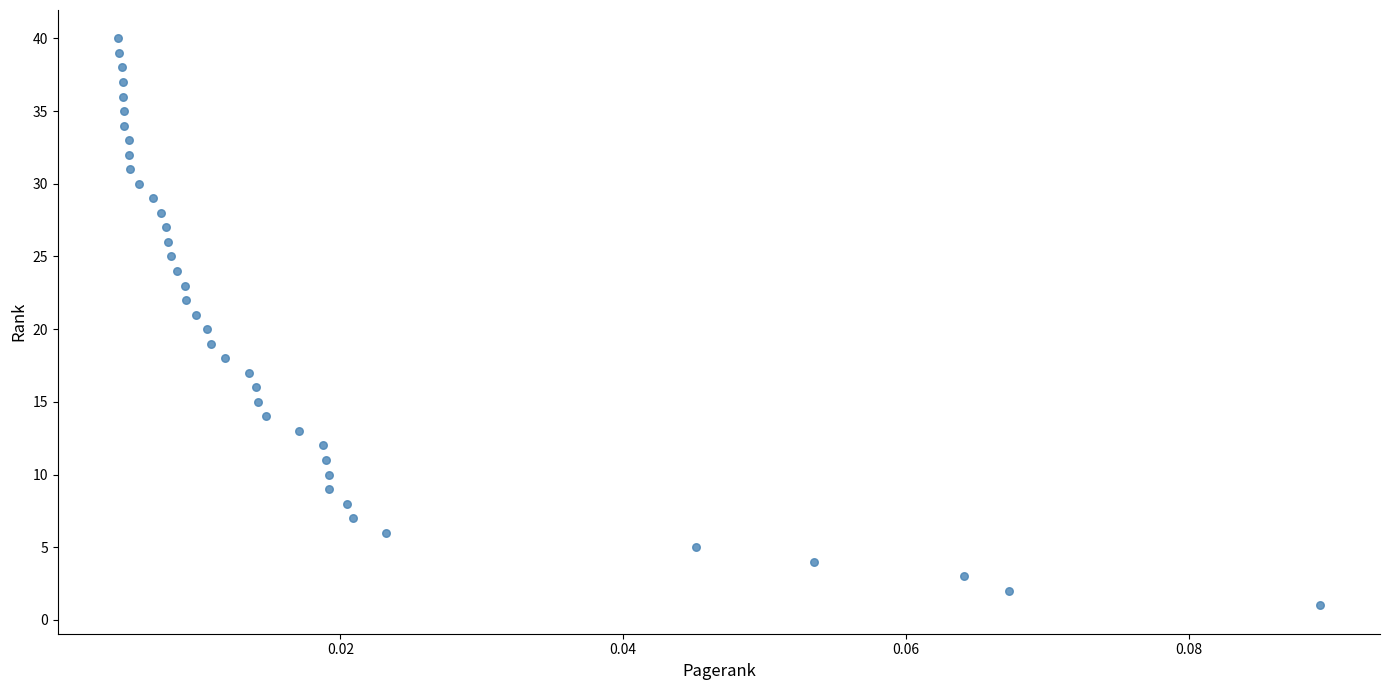

What is the range of Y values (max minus min)?

39